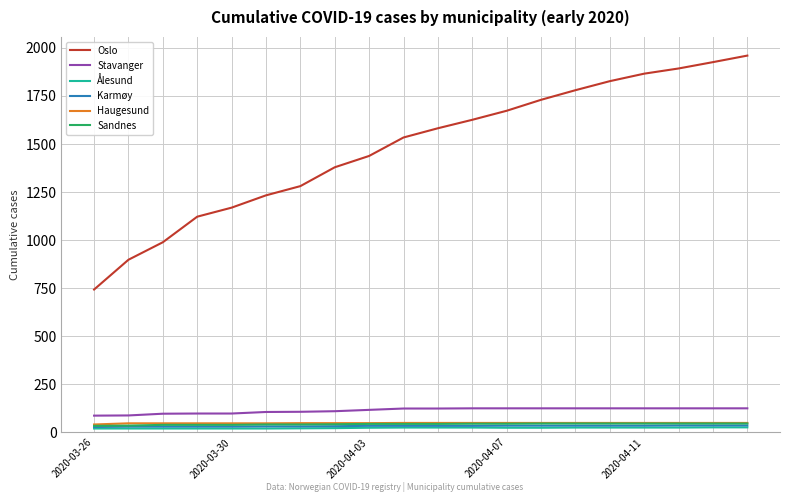

Which series has the largest range (max minus min)?

Oslo